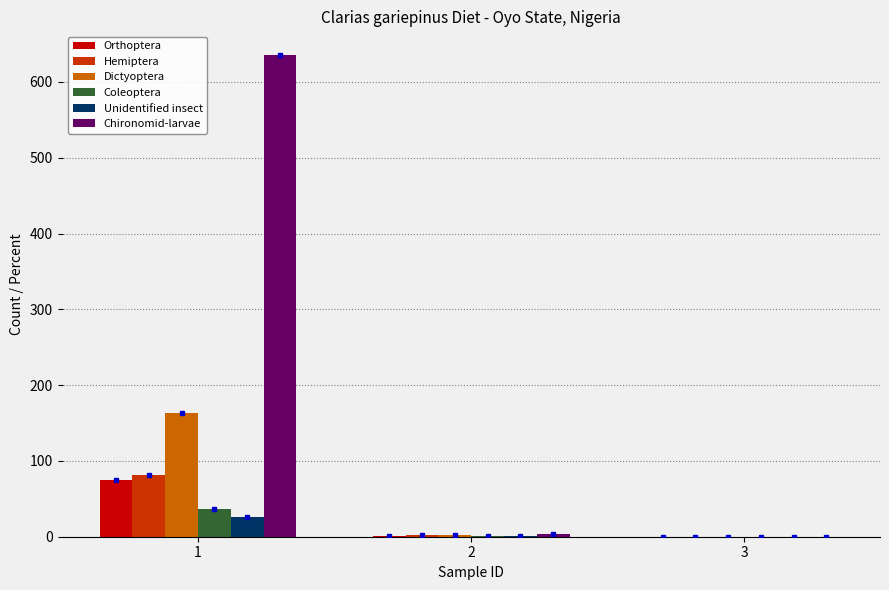

What is the maximum value for Hemiptera?

82.0